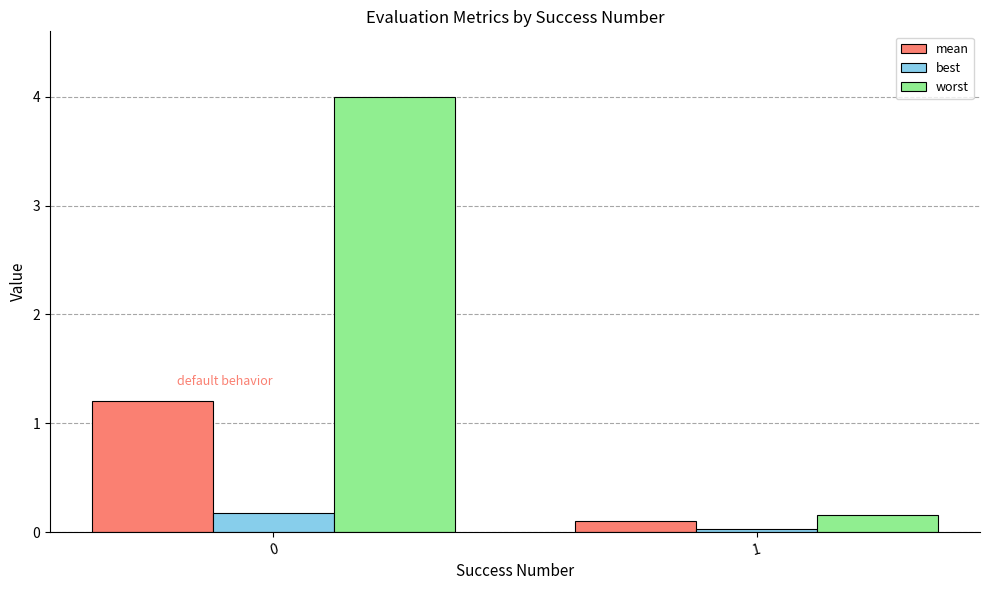

True or false: best has a value of 0.2 at 0.

True